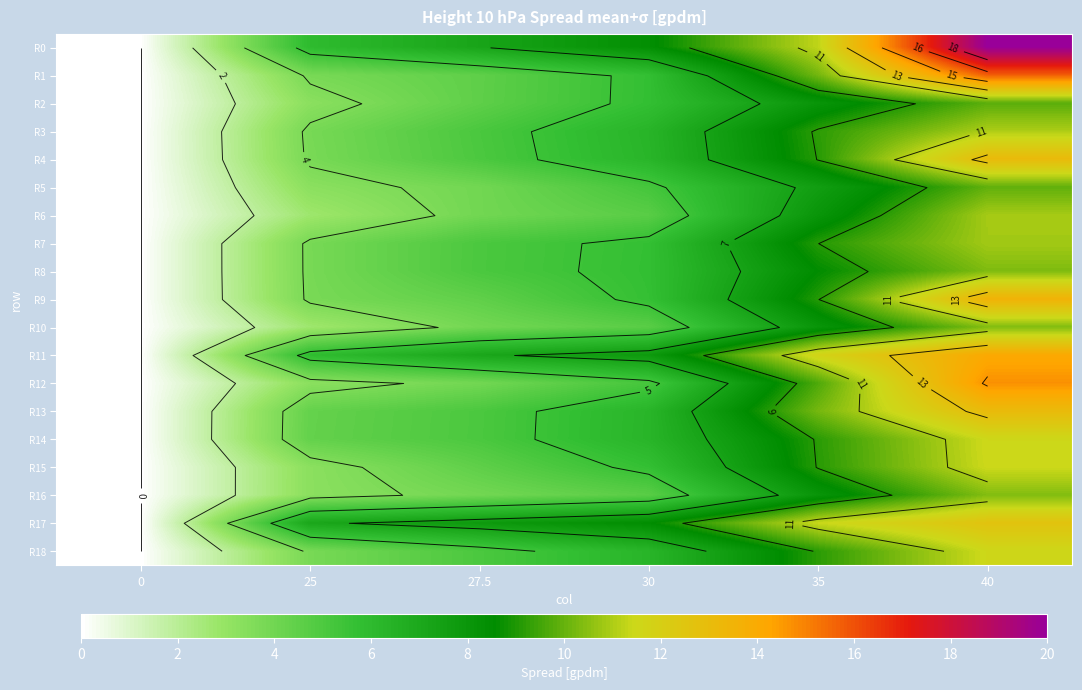

Is the value of R2 at 40 greater than the value of R10 at 35?

Yes